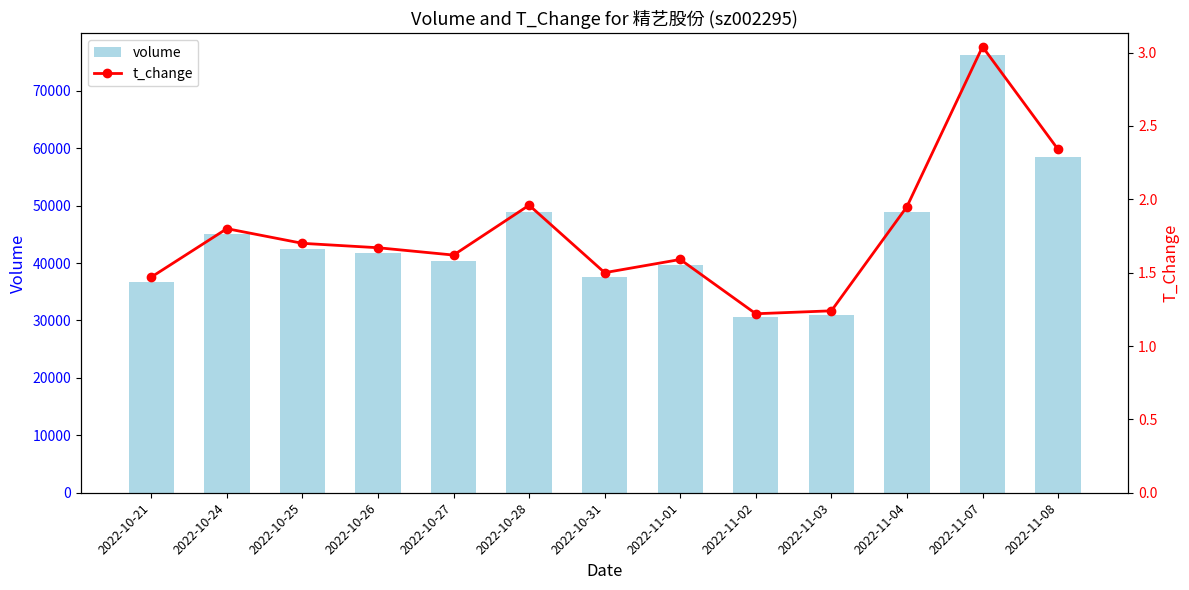

Which category has the highest value across all series?

2022-11-07